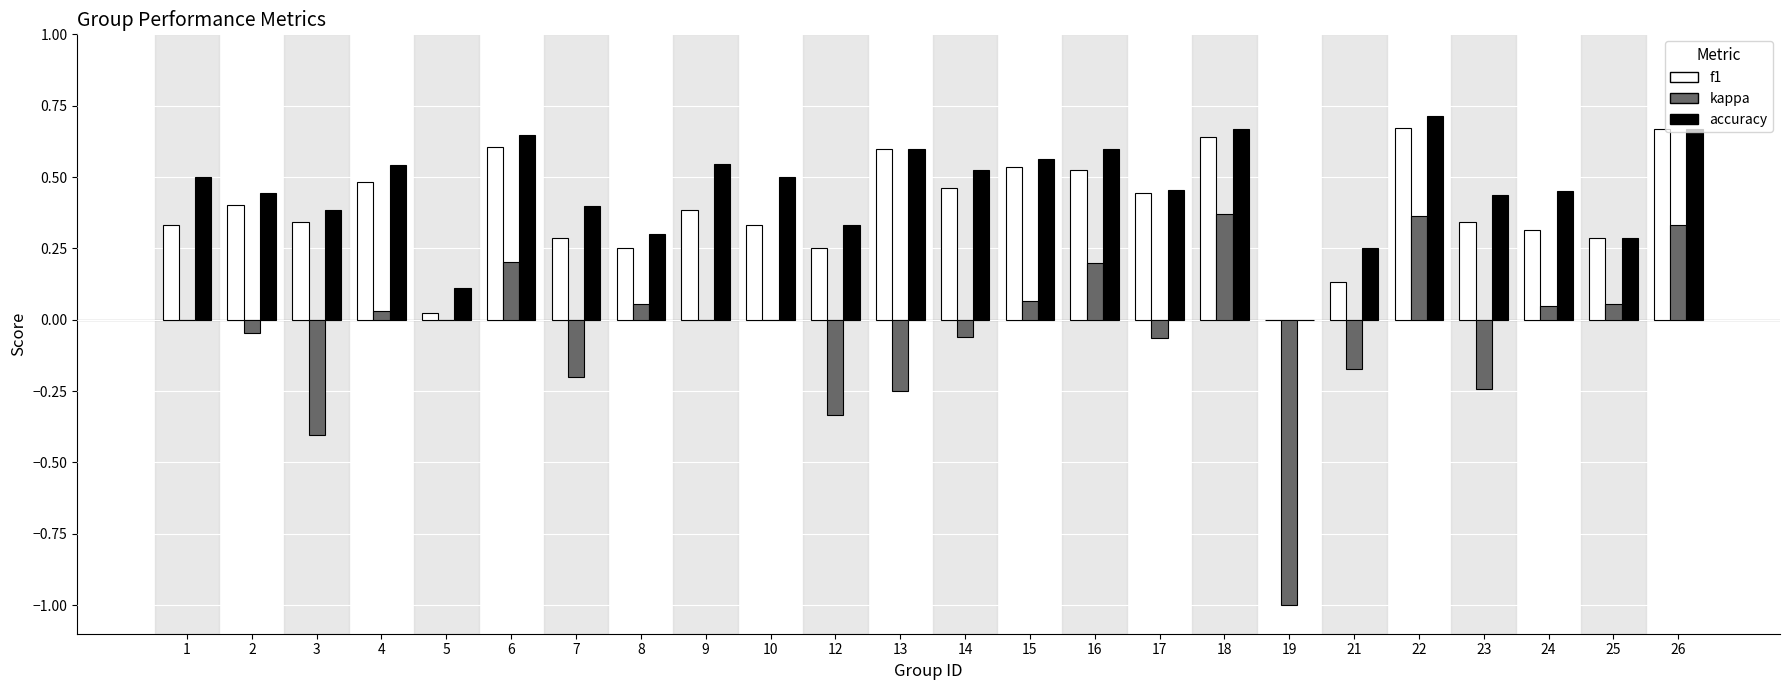

Are the bars grouped side by side (vs. stacked)?

Yes